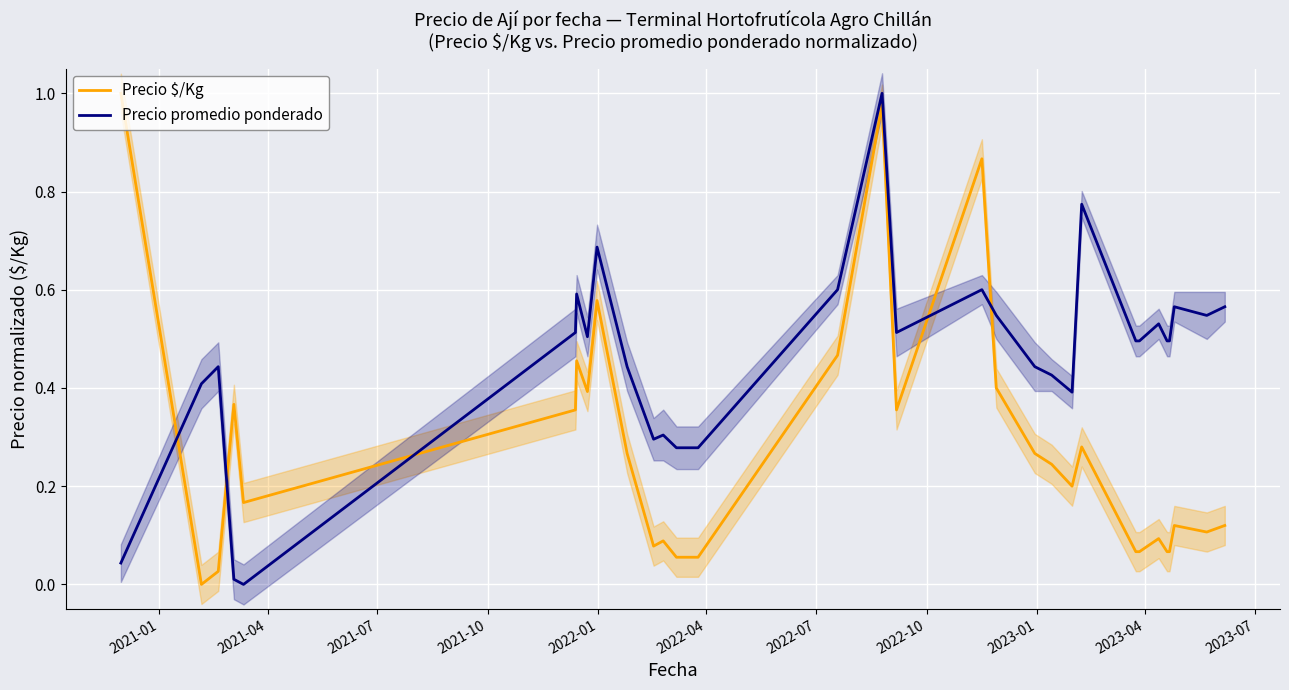

At how many categories does at least one series exceed 0?

31